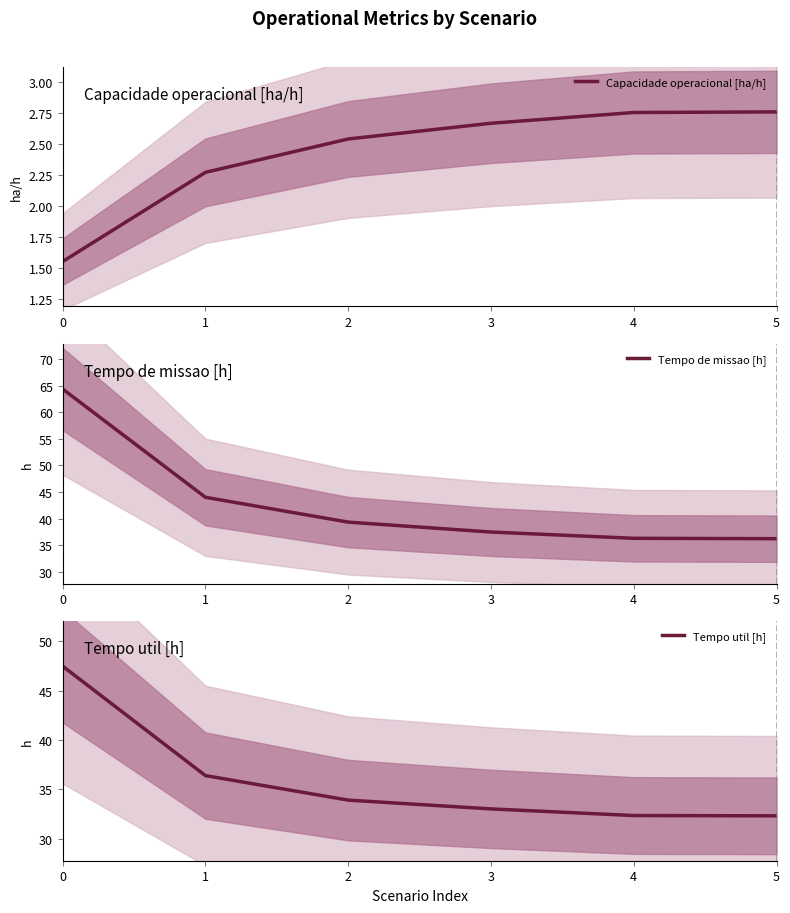

Reading left to right, list all the values displayed in this chart.

Capacidade operacional [ha/h]: 0=1.6	1=2.3	2=2.5	3=2.7	4=2.8	5=2.8
Tempo de missao [h]: 0=64.3	1=44.0	2=39.4	3=37.5	4=36.3	5=36.2
Tempo util [h]: 0=47.5	1=36.4	2=33.9	3=33.0	4=32.4	5=32.3